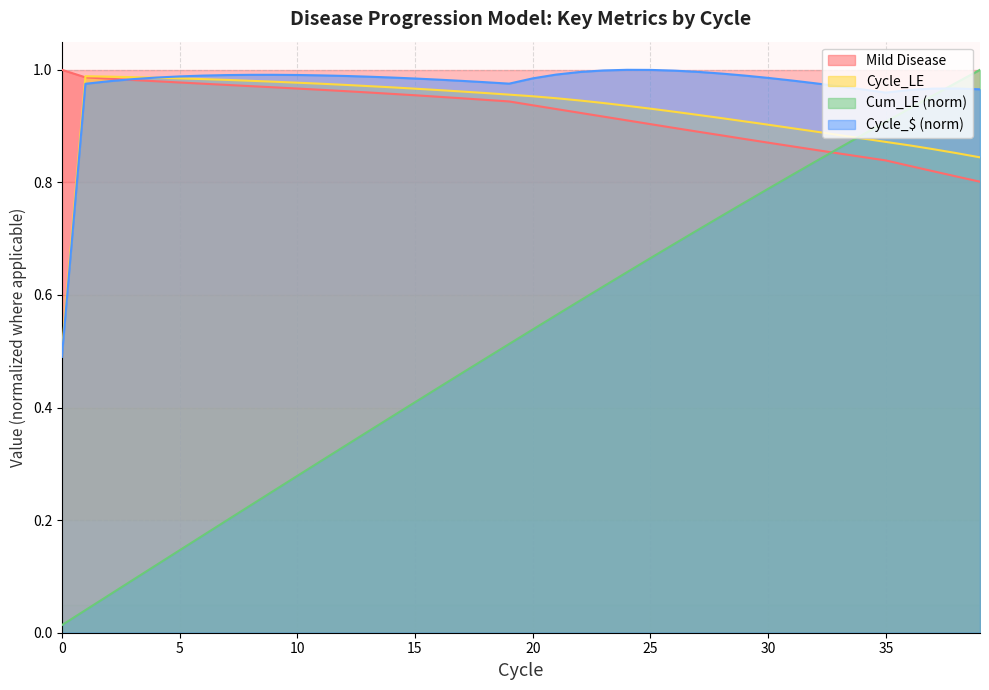

What is the sum of all Cycle_LE values?

37.1